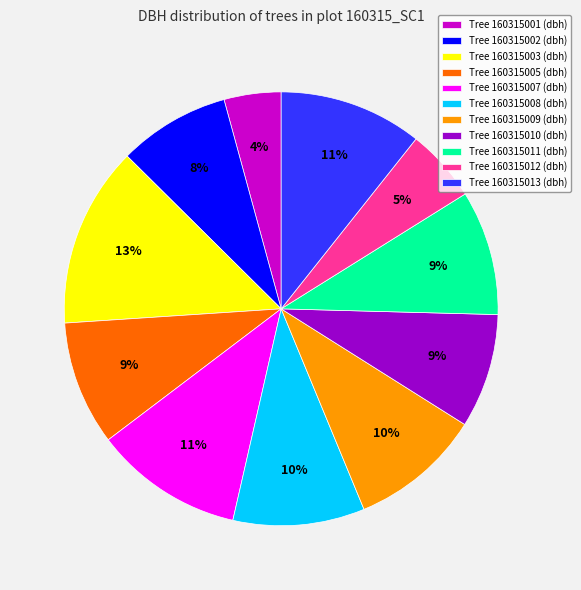

What percentage is the Tree 160315007 (dbh) slice, to the nearest percent?

11%